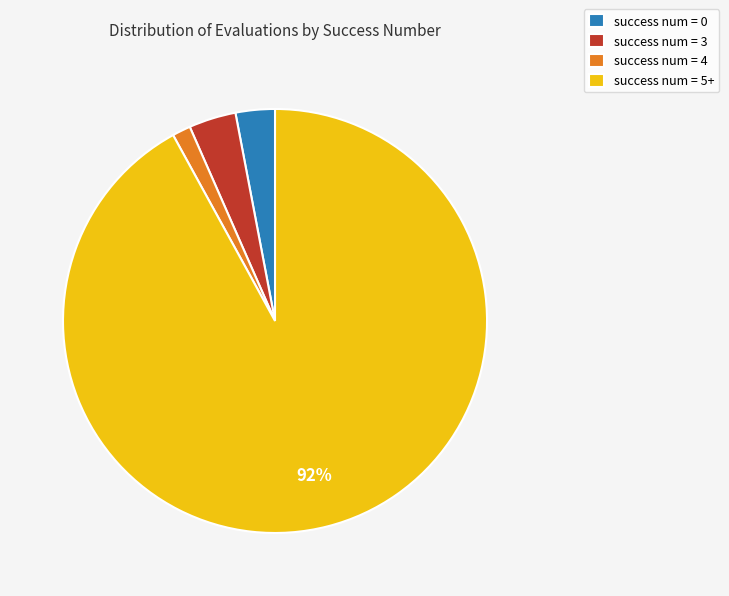

How many segments does this pie chart have?

4